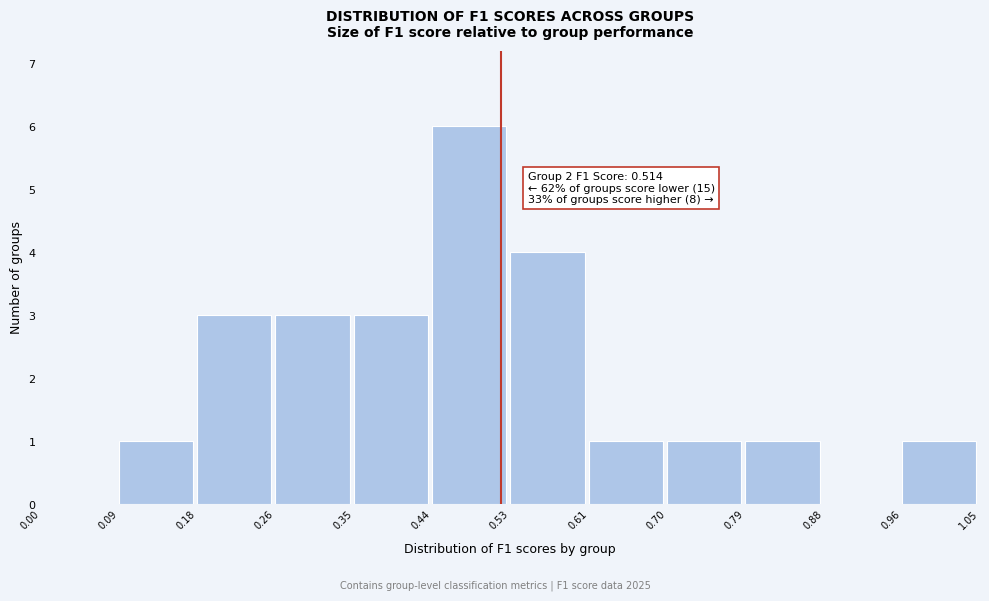

Over which range of the x-axis is the bar tallest?

0.44 to 0.53